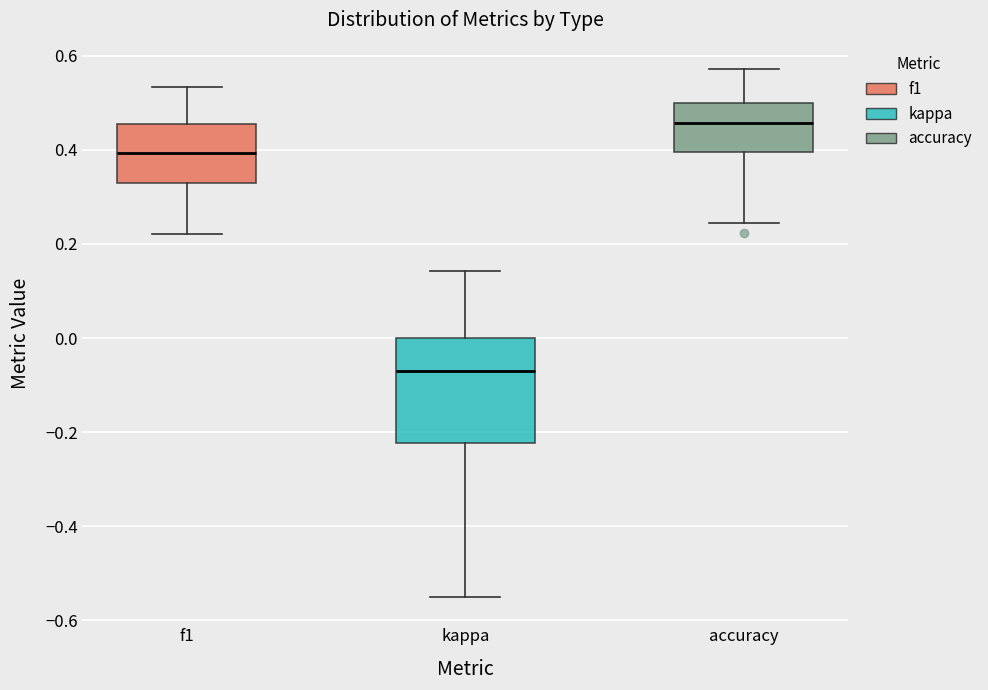

Where is the upper edge of the box for f1 on the y-axis? The values are not printed on the chart, so give them approximately, as read against the axis.

0.46